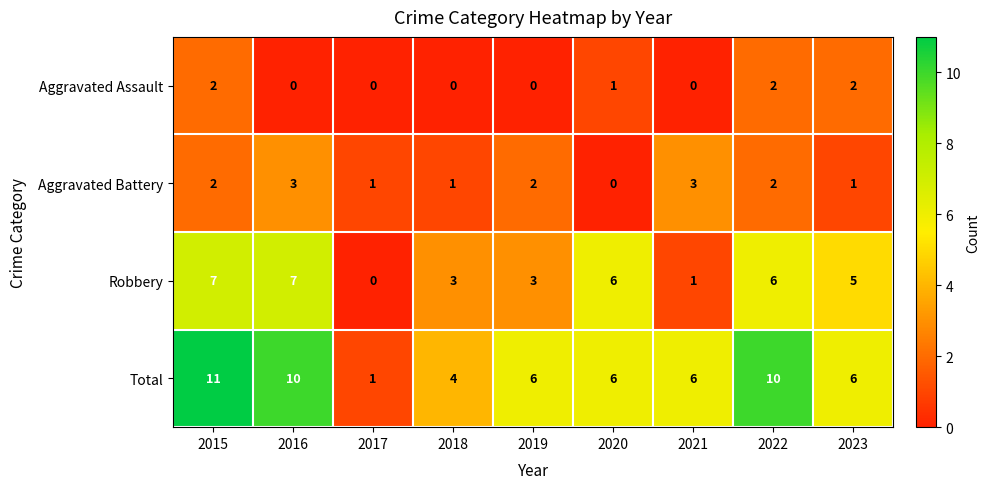

List the series in order of their peak value, lowest first.

Aggravated Assault, Aggravated Battery, Robbery, Total